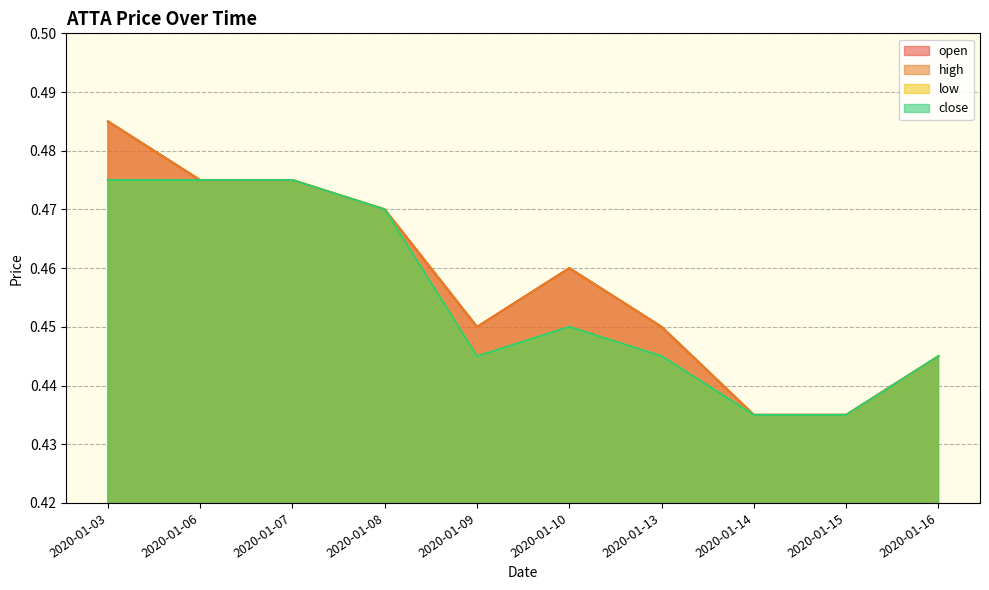

At which category is the sum across all series the highest?

2020-01-03